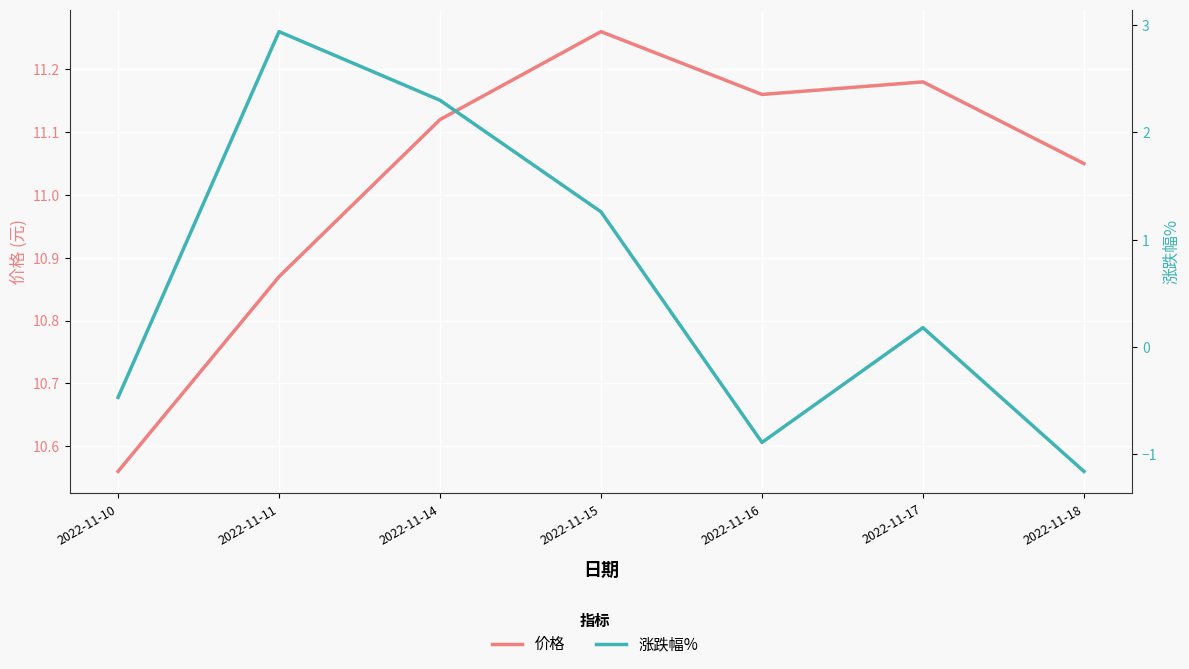

What is the difference between the highest and lowest values at 2022-11-14?

8.8